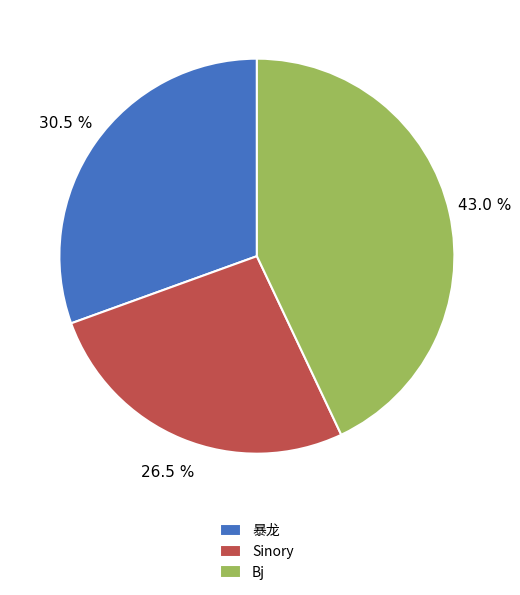

What percentage is the Bj slice, to the nearest percent?

43%